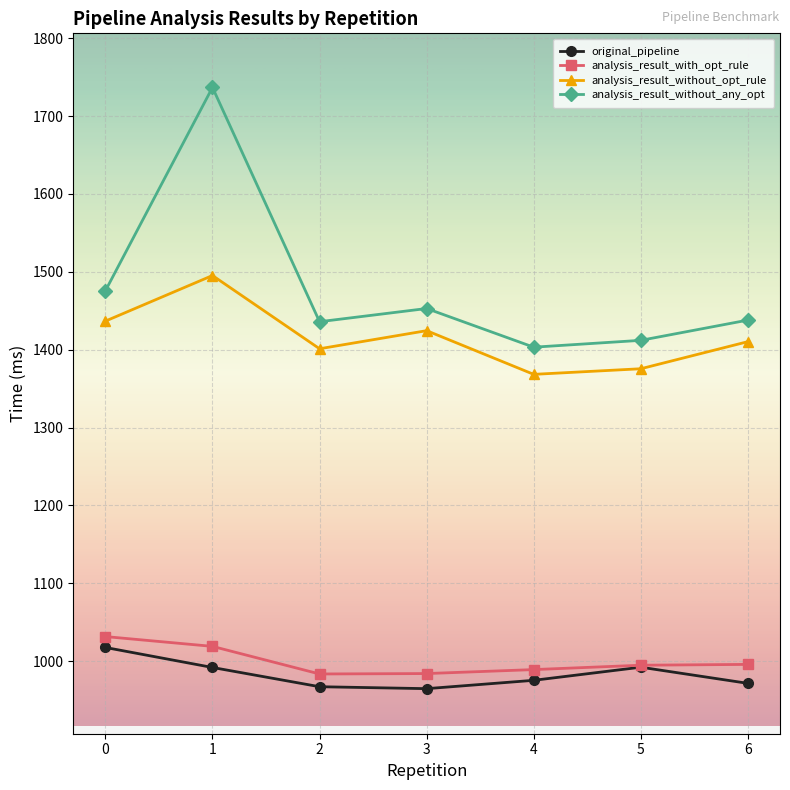

What is the minimum value for analysis_result_without_opt_rule?

1368.3